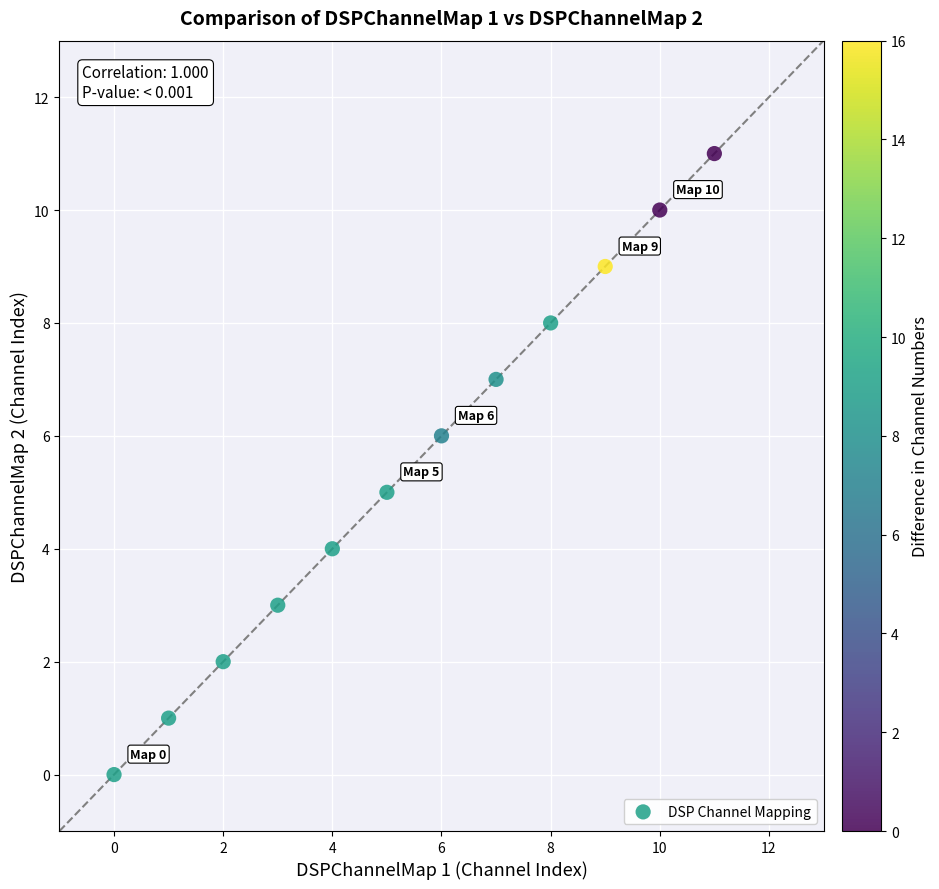

What is the range of Y values (max minus min)?

11